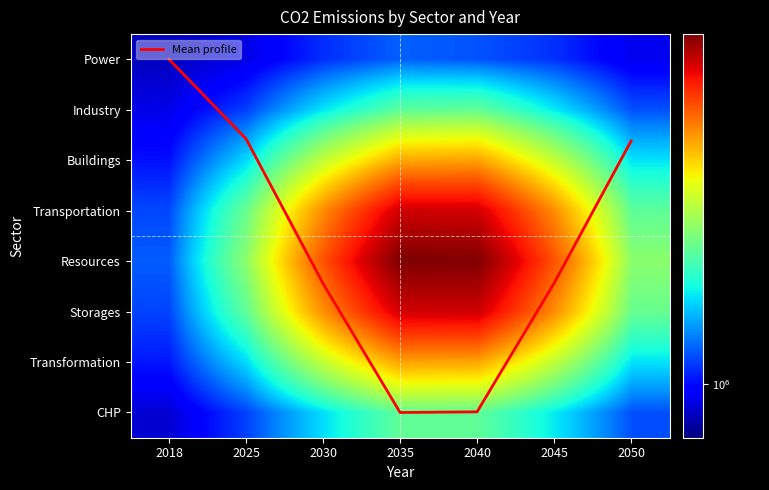

The value of Transportation at 2025 is 1899641.5. True or false?

True